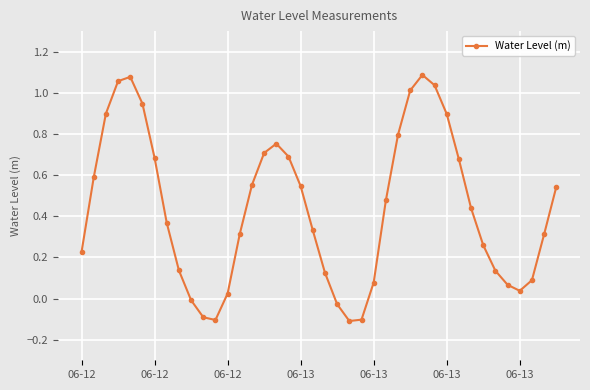

What is the difference between the second highest and second lowest values?

1.2